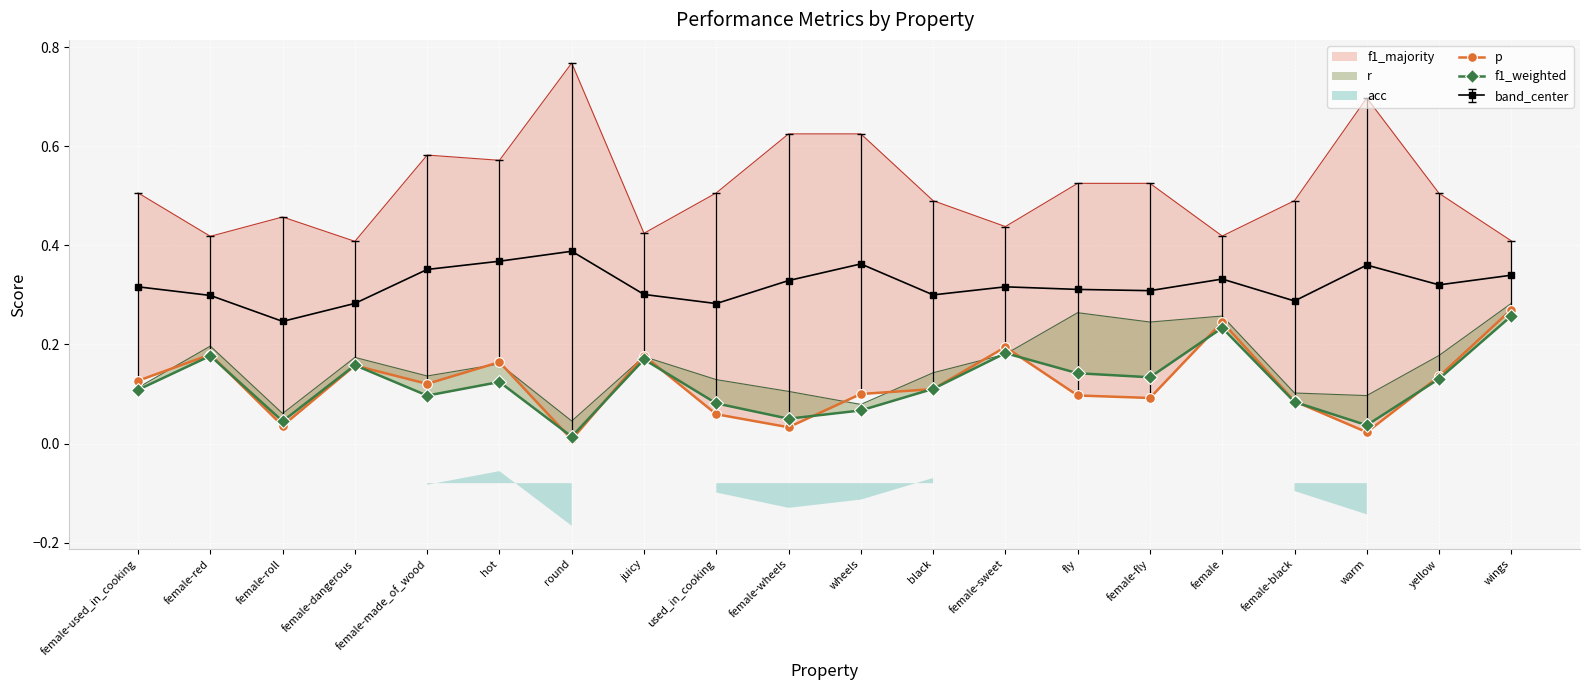

What is the average value of the p series?

0.1